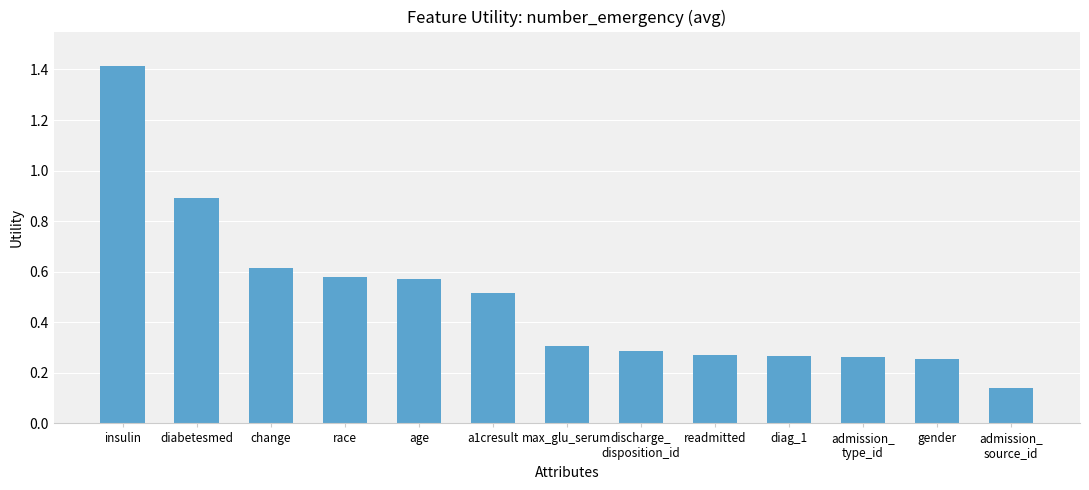

What is the approximate value at a1cresult?

0.5